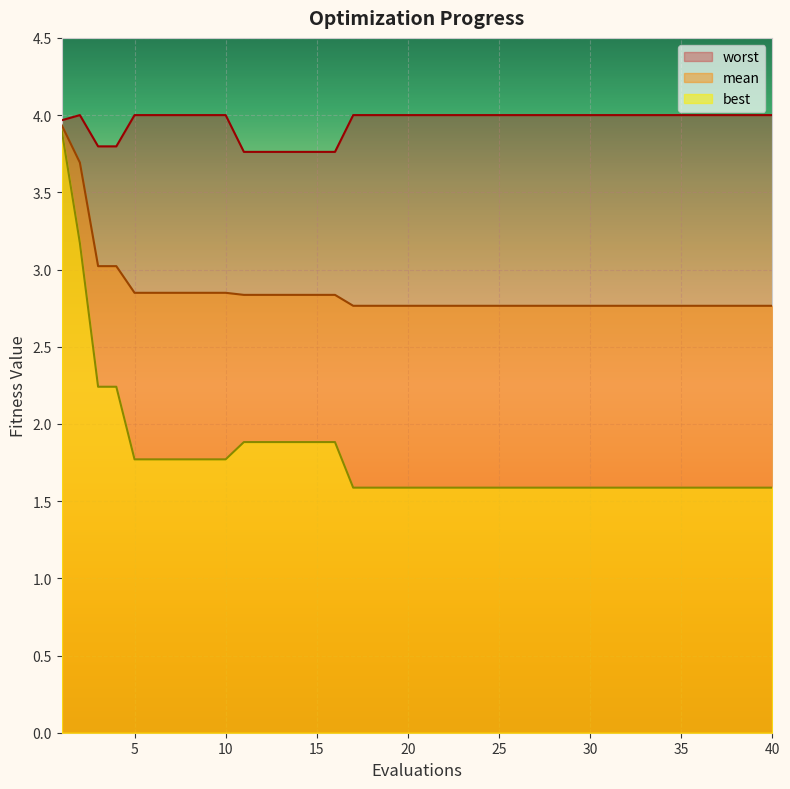

List the series in order of their peak value, highest first.

worst, mean, best